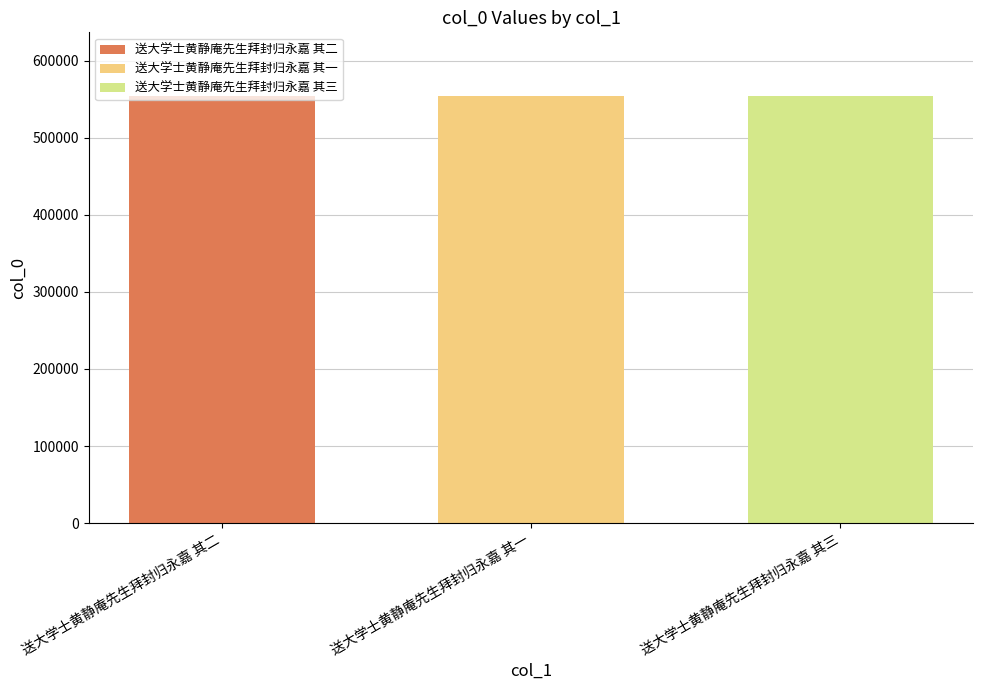

How many categories are shown in the chart?

3